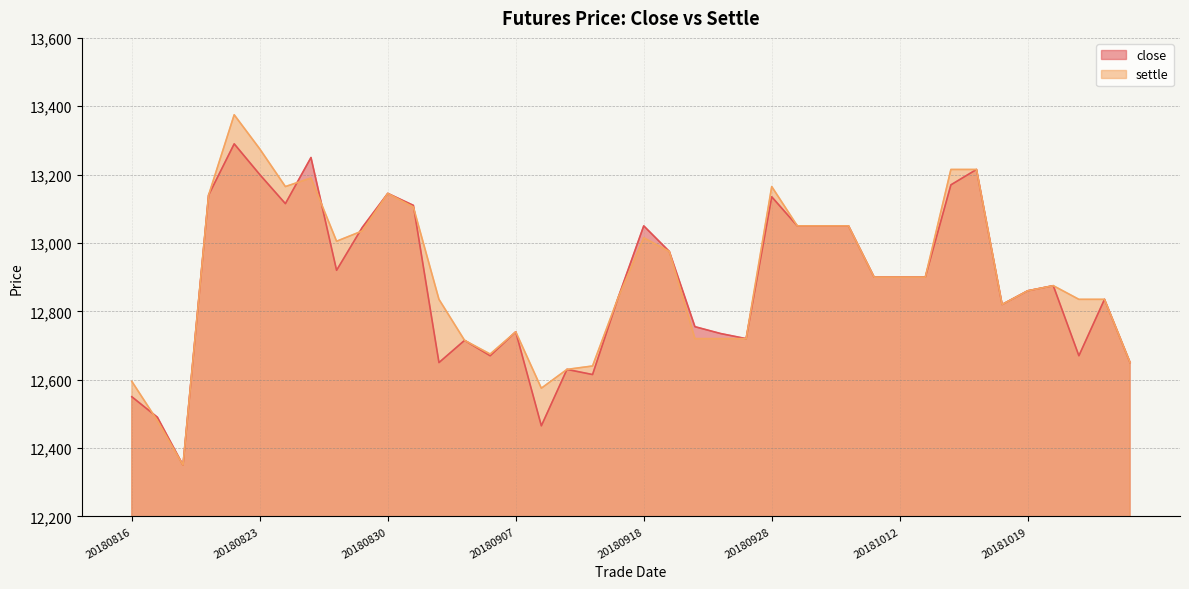

What is the sum of the close values at 20180926 and 20181025?

25385